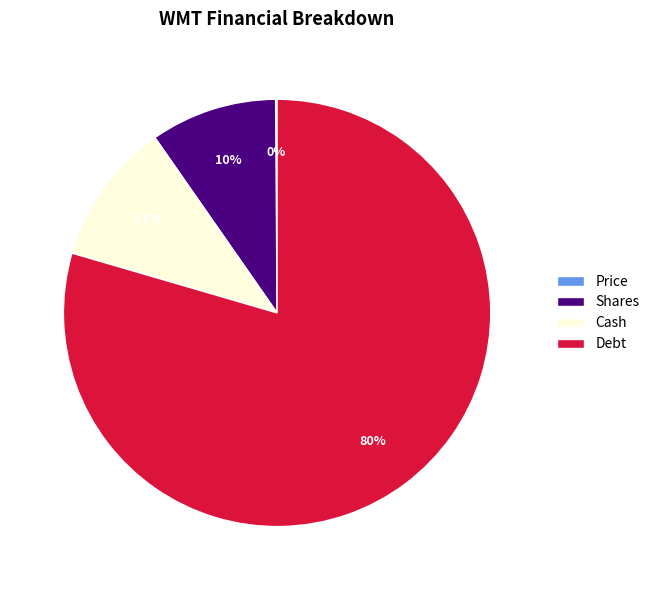

Combined, do Shares and Debt account for over 50%?

Yes